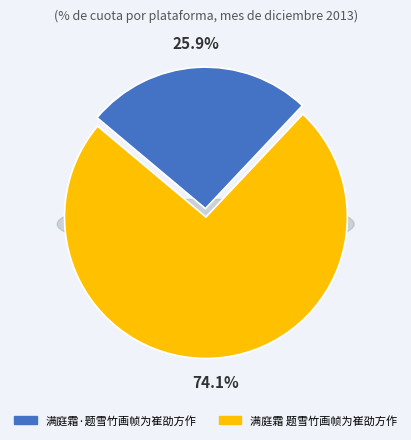

Which has a higher value, 满庭霜·题雪竹画帧为崔劭方作 or 满庭霜 题雪竹画帧为崔劭方作?

满庭霜 题雪竹画帧为崔劭方作